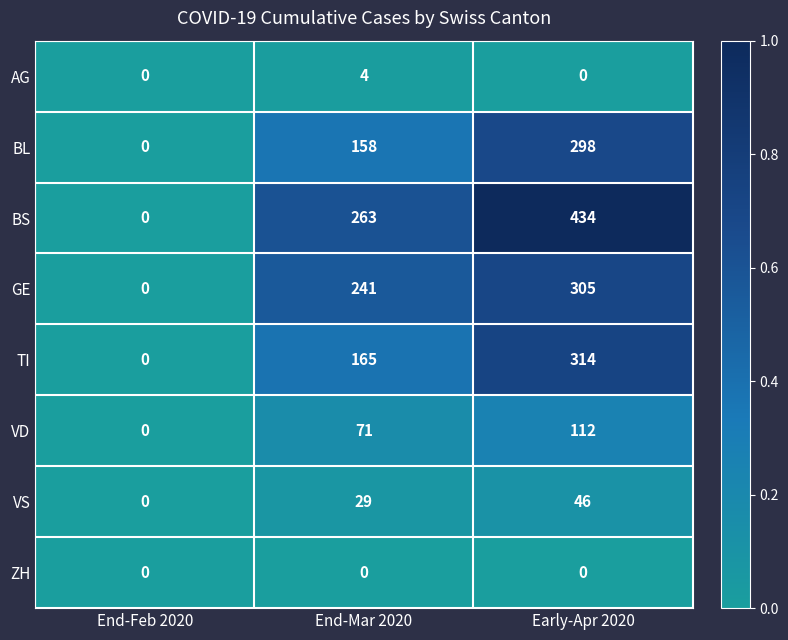

Which series has the widest spread of values?

BS